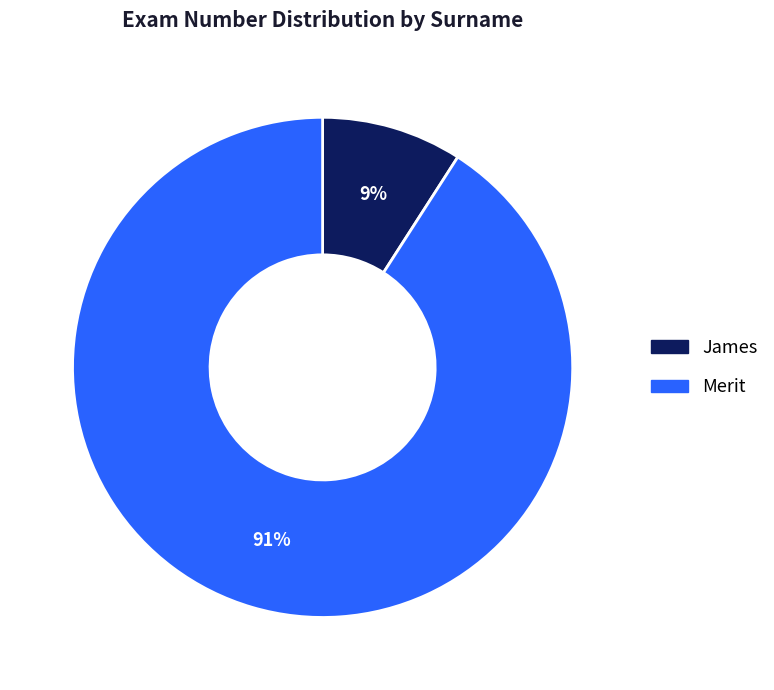

Which has a higher value, James or Merit?

Merit